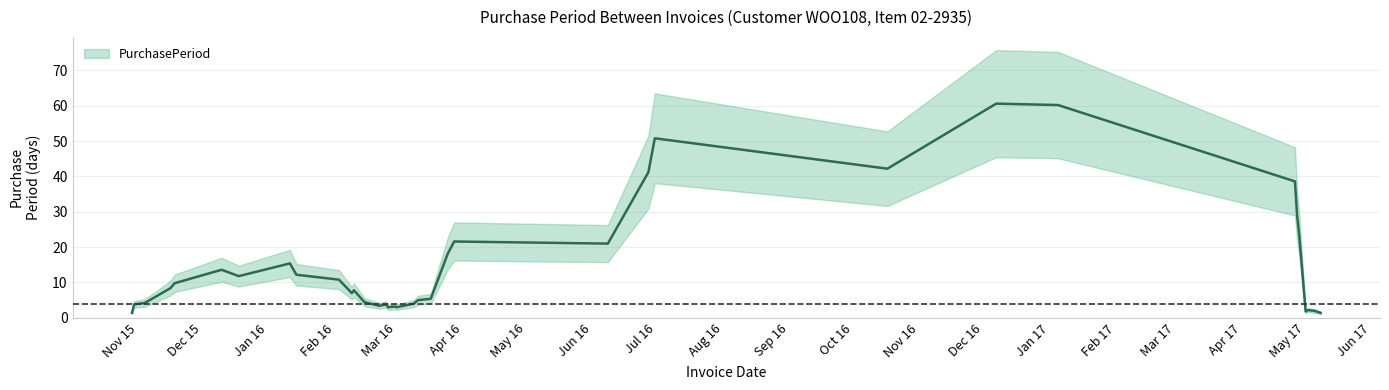

Where is the first local minimum?

2015-11-18